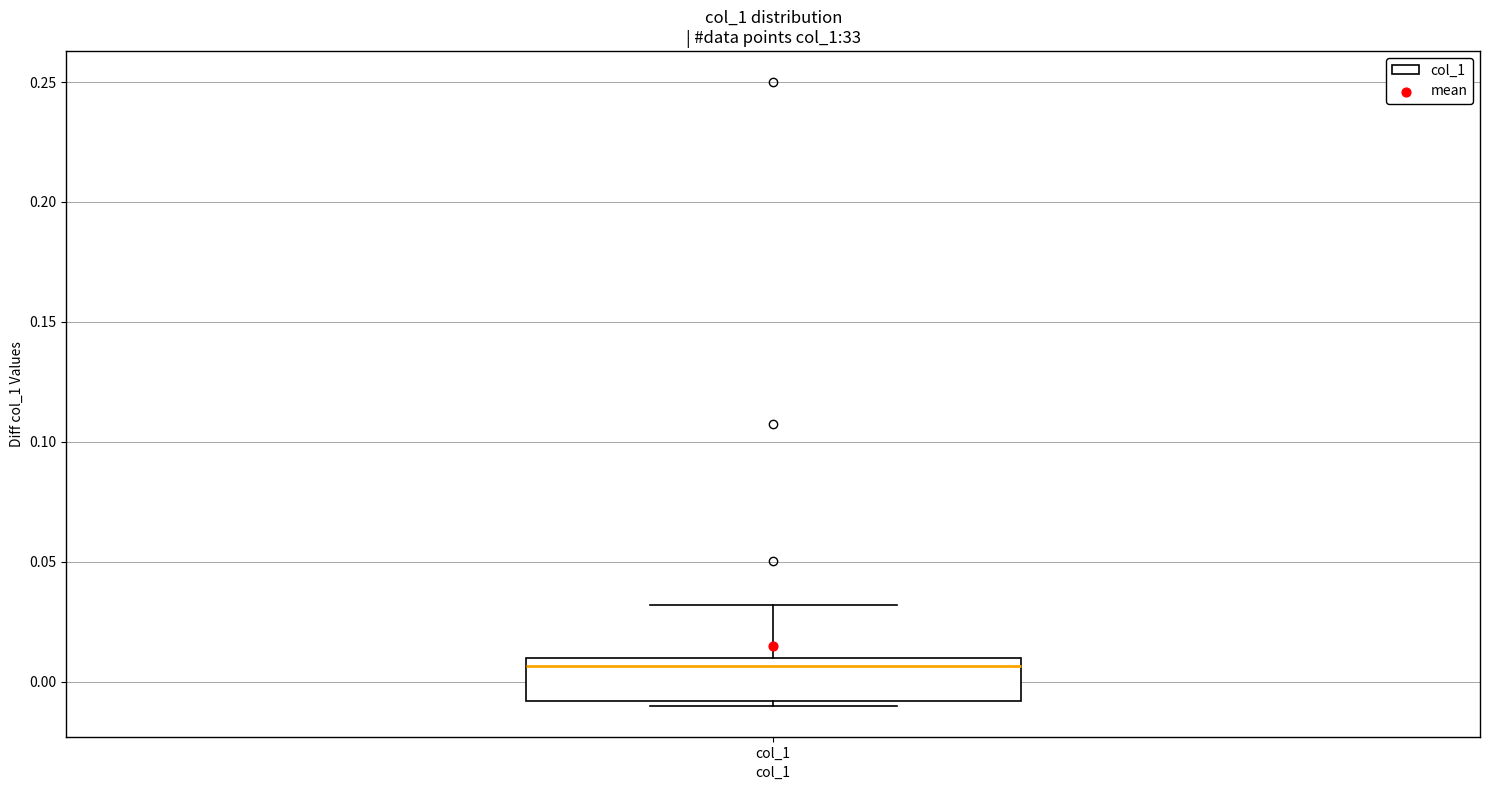

Transcribe this box plot: give where the median line is, the range the box spans, and where the two whiskers end, as read against the y-axis. The values are not printed on the chart, so give them approximately, as read against the axis.

median 0.005, box -0.010 to 0.010, whiskers -0.010 (just below the box's lower edge) to 0.030